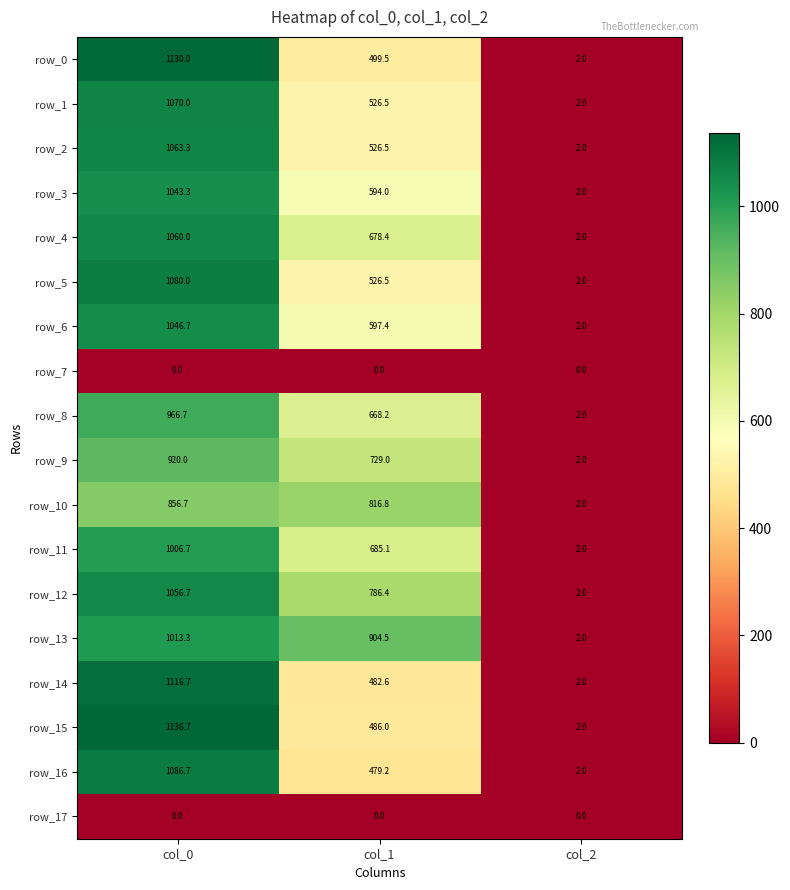

Which series has the largest total across all categories?

row_13